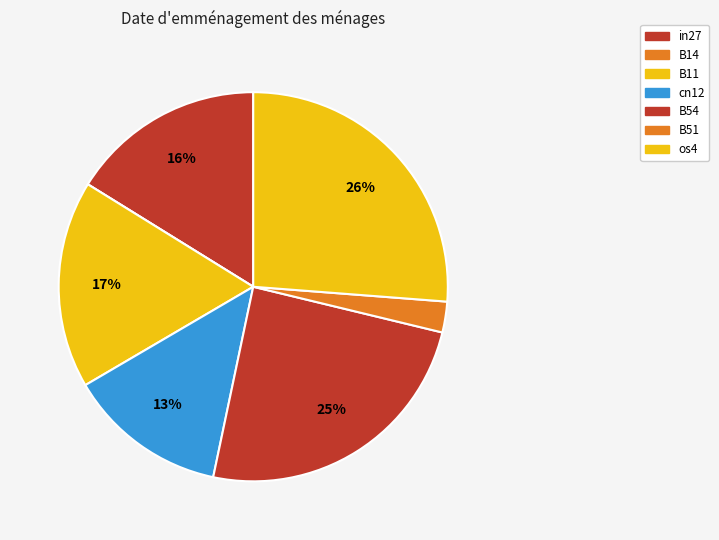

What percentage do B54 and B11 together represent?

41.8%